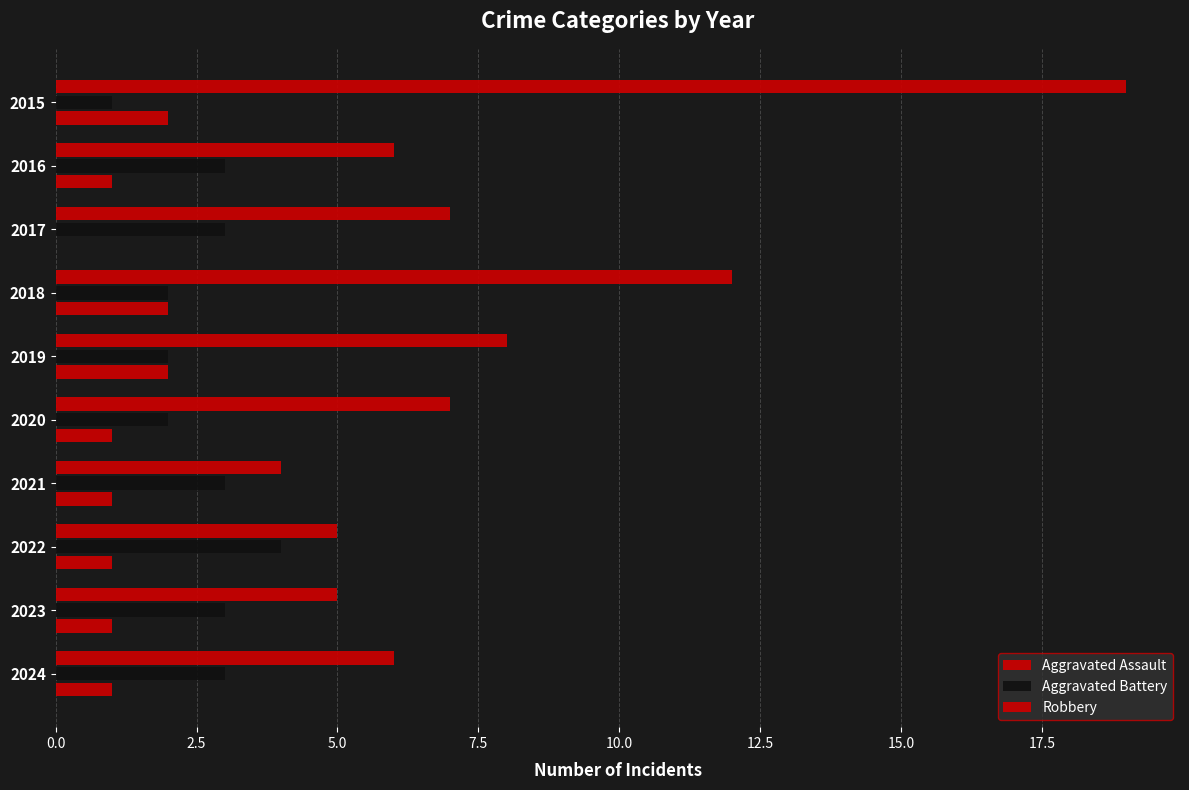

How many values in Aggravated Assault are above zero?

9